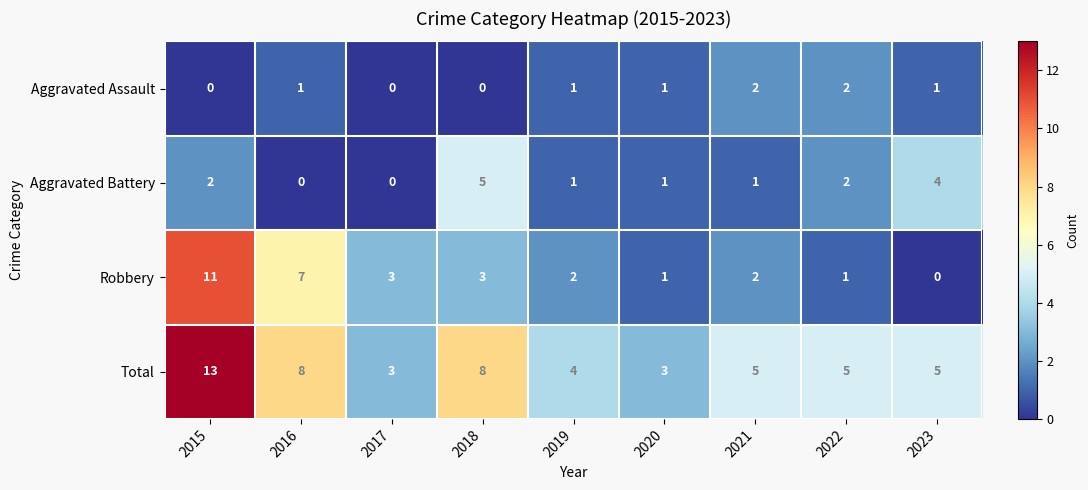

At which category does the chart reach its peak across all series?

2015